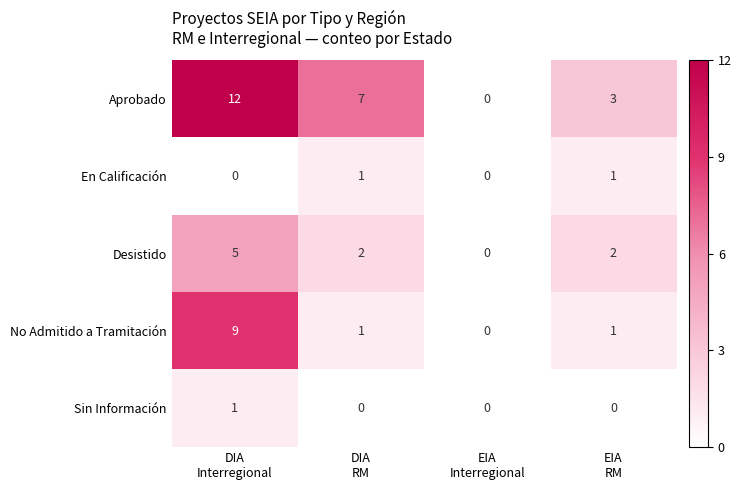

At which category is the sum across all series the highest?

DIA
Interregional